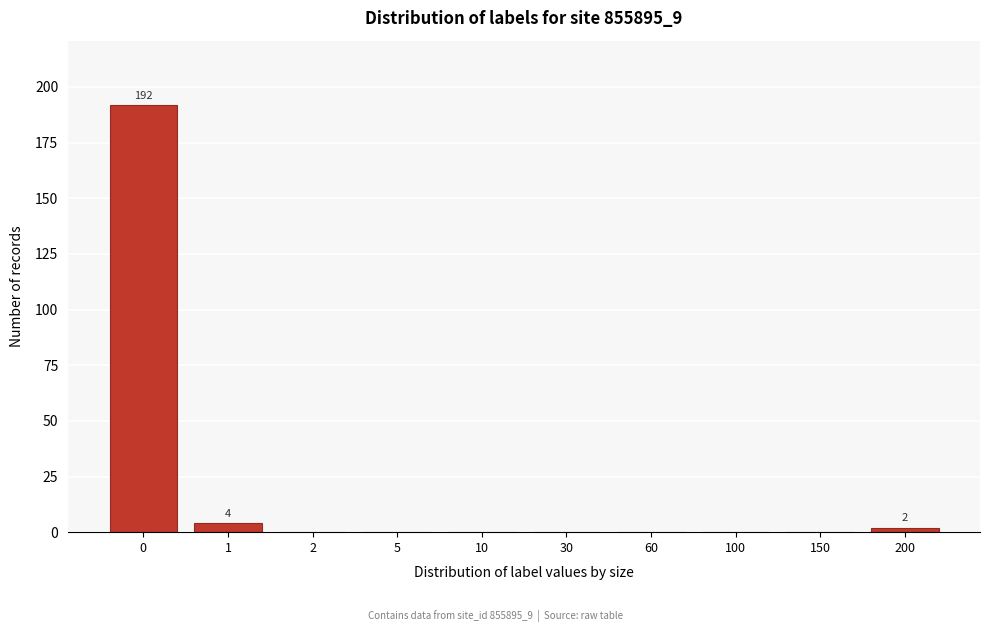

Reading left to right, extract all data points from this chart.

0=192	1=4	2=0	5=0	10=0	30=0	60=0	100=0	150=0	200=2